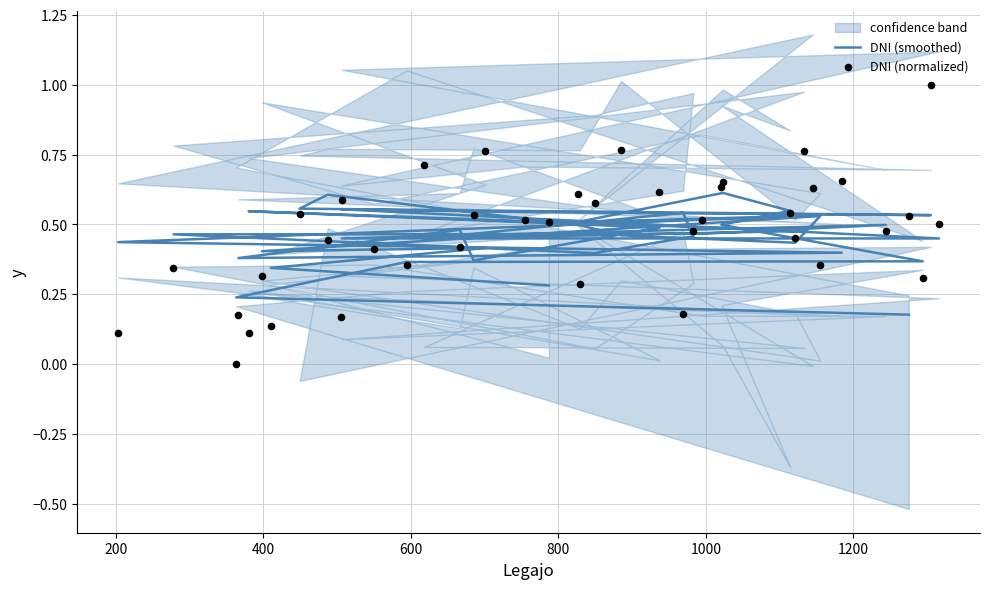

Which series reaches the maximum Y coordinate?

DNI (normalized)